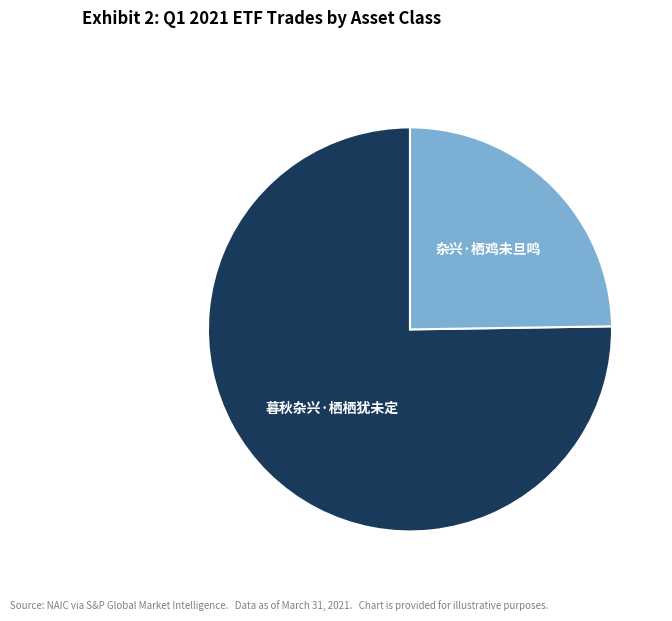

How many segments does this pie chart have?

2